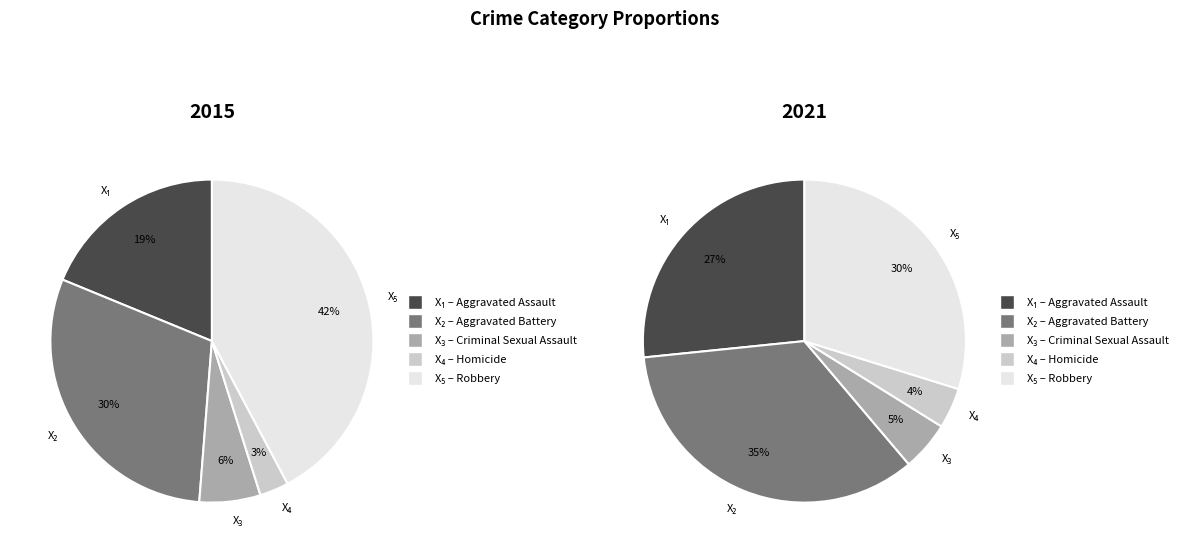

To the nearest percent, what percentage of the pie is Homicide?

3%